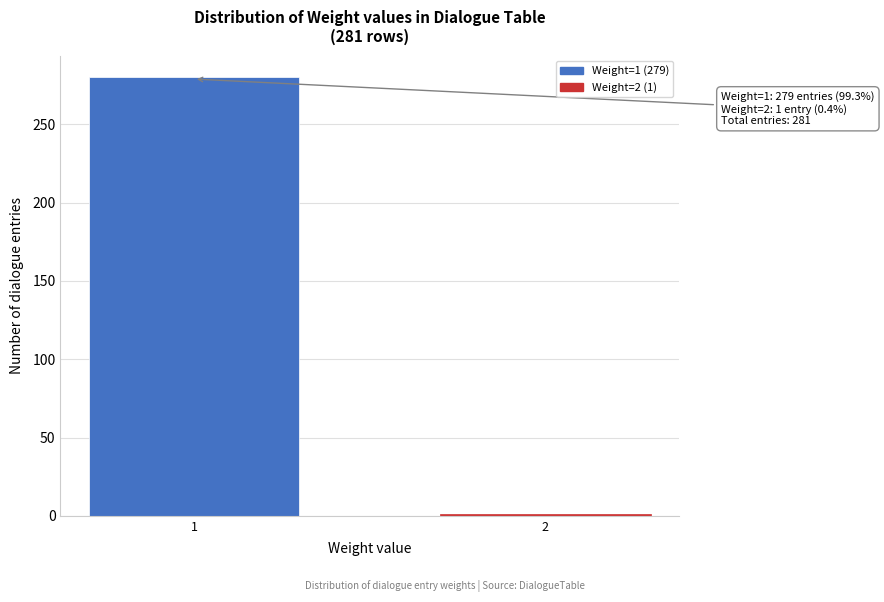

Reading right to left, extract all data points from this chart.

1	280